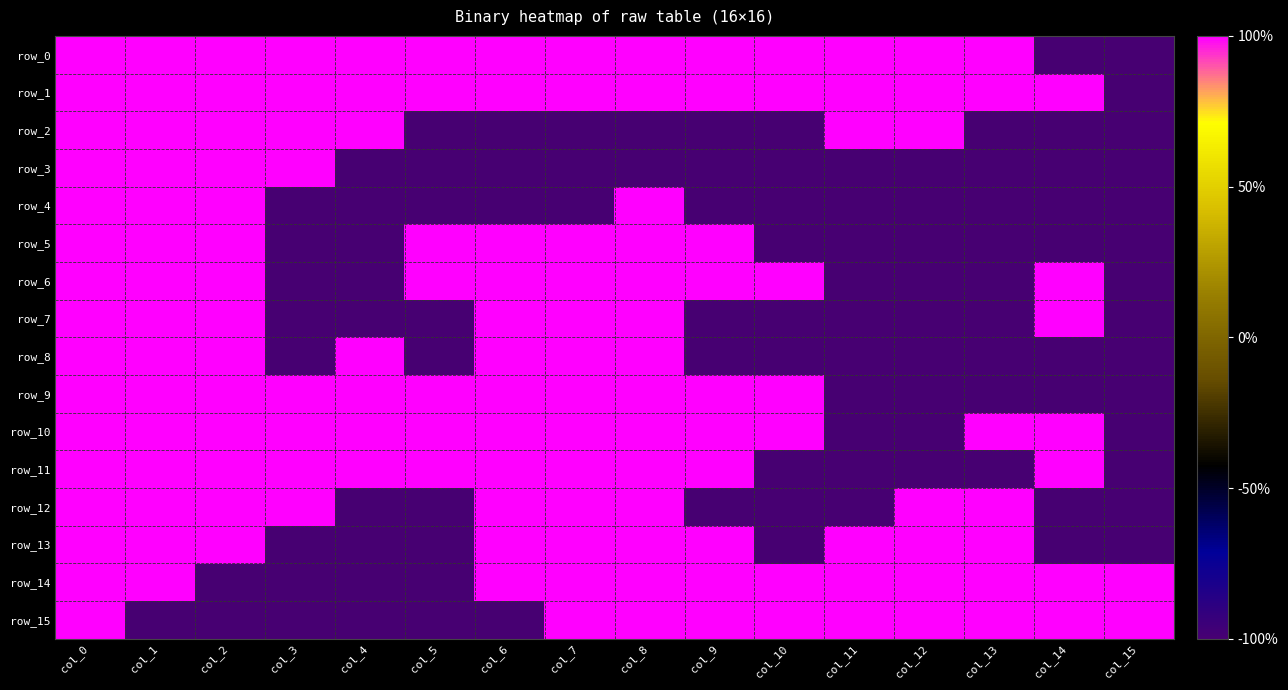

What is the sum of all row_11 values?

6